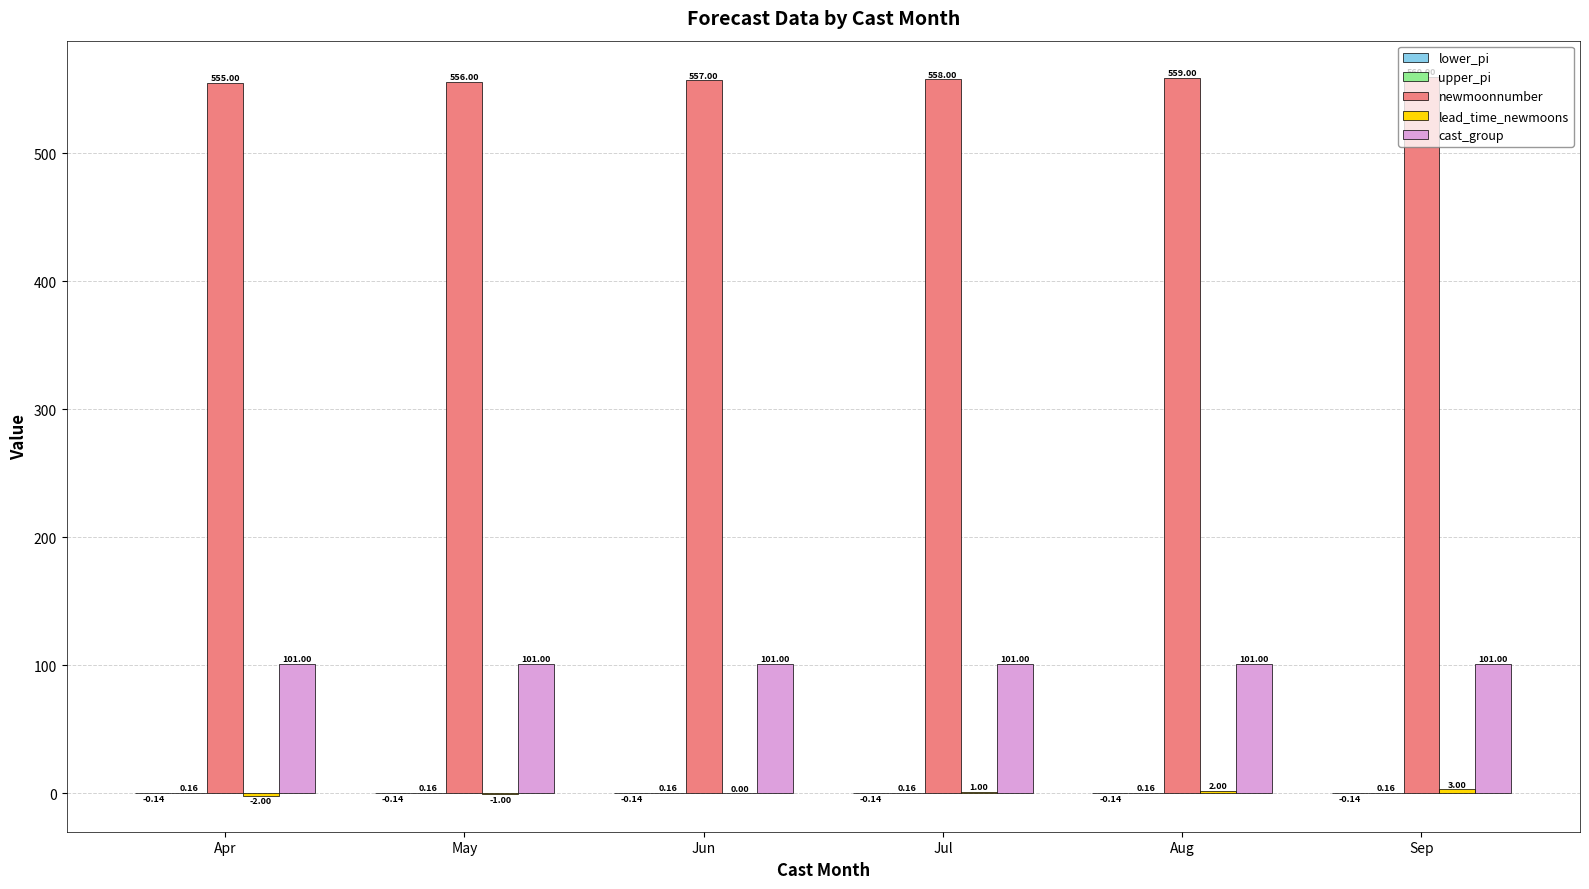

The value of newmoonnumber at Sep is 769.2. True or false?

False